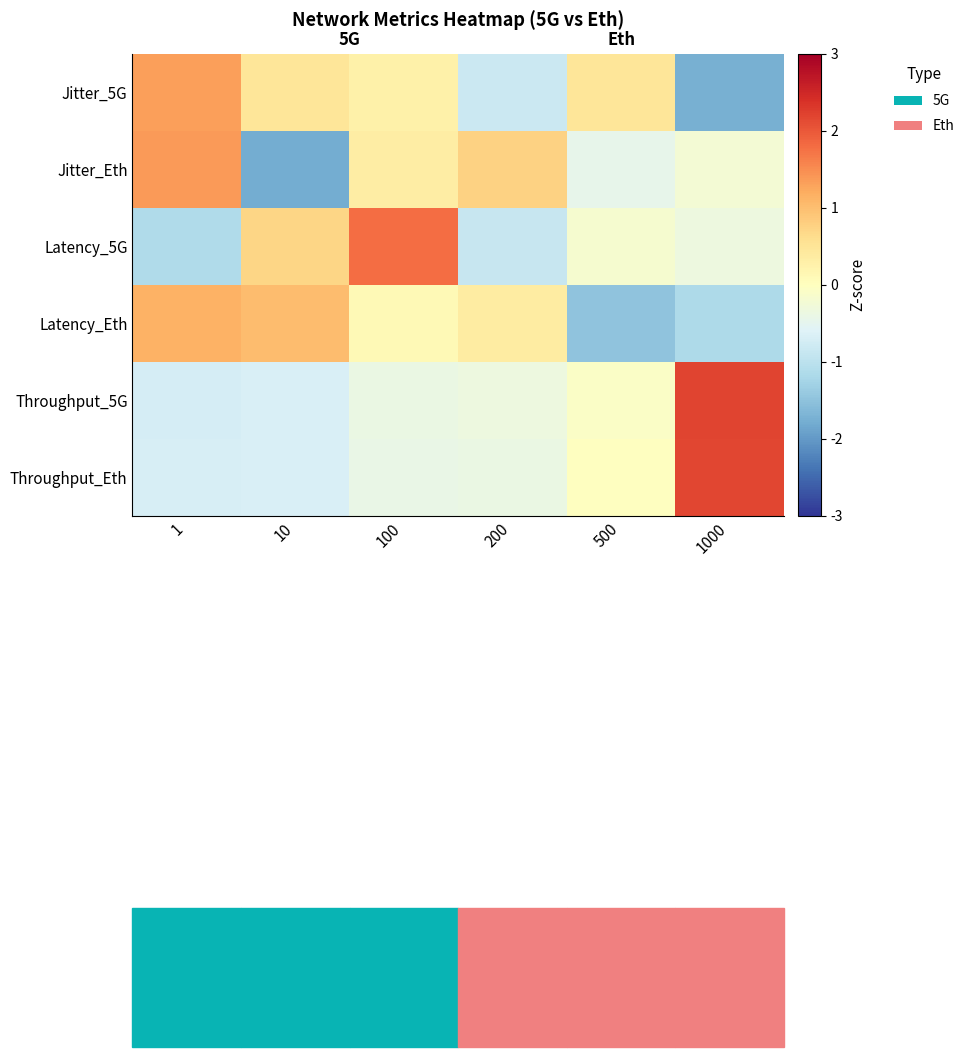

What is the lowest value of the Throughput_5G series?

-0.7